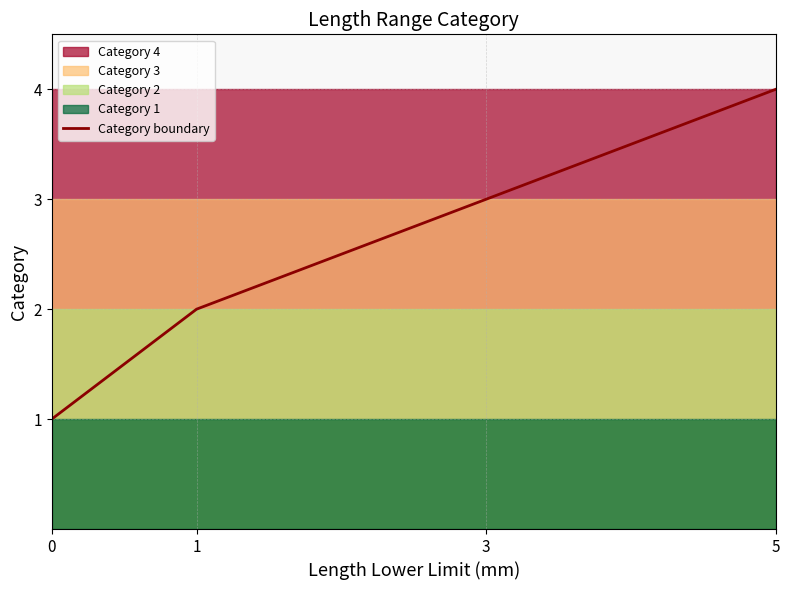

Which category has the highest value across all series?

5